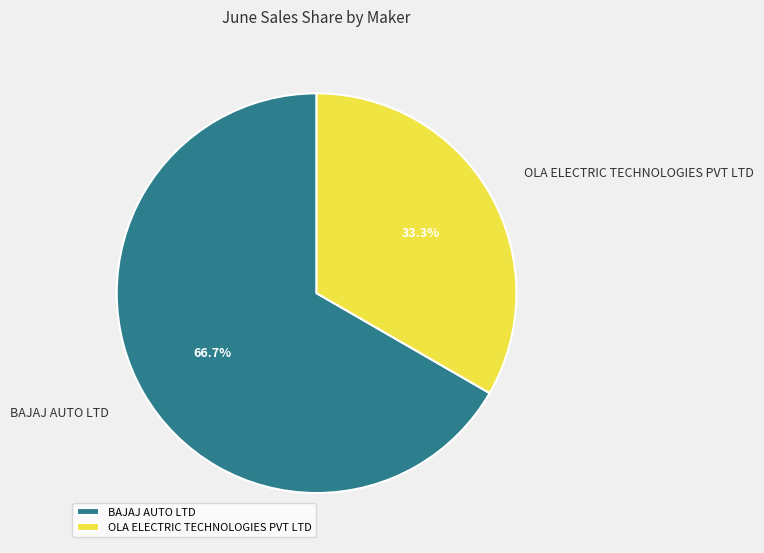

How much of the chart is everything except OLA ELECTRIC TECHNOLOGIES PVT LTD?

66.7%